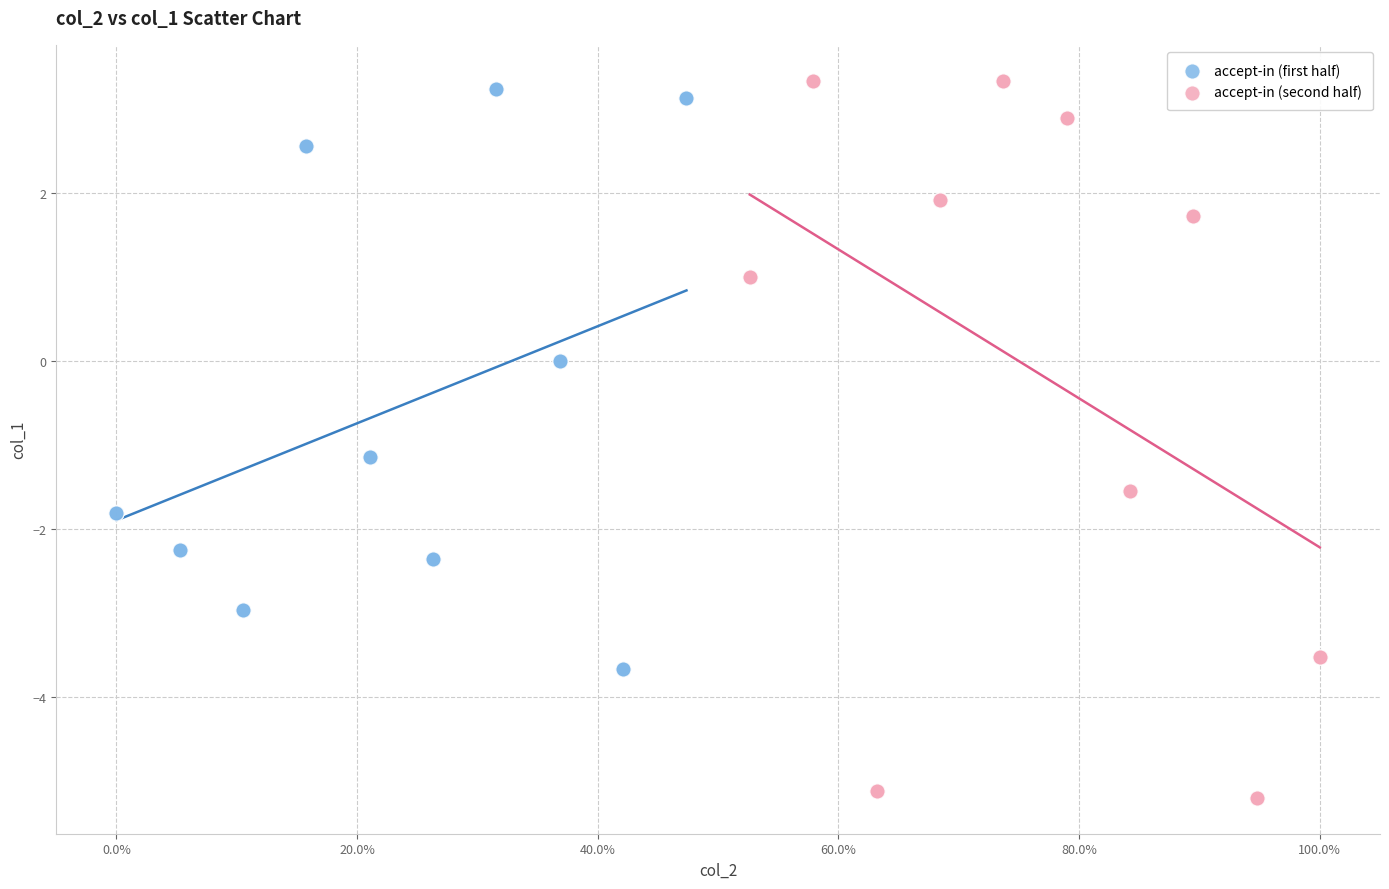

Which series contains the lowest Y value?

accept-in (second half)